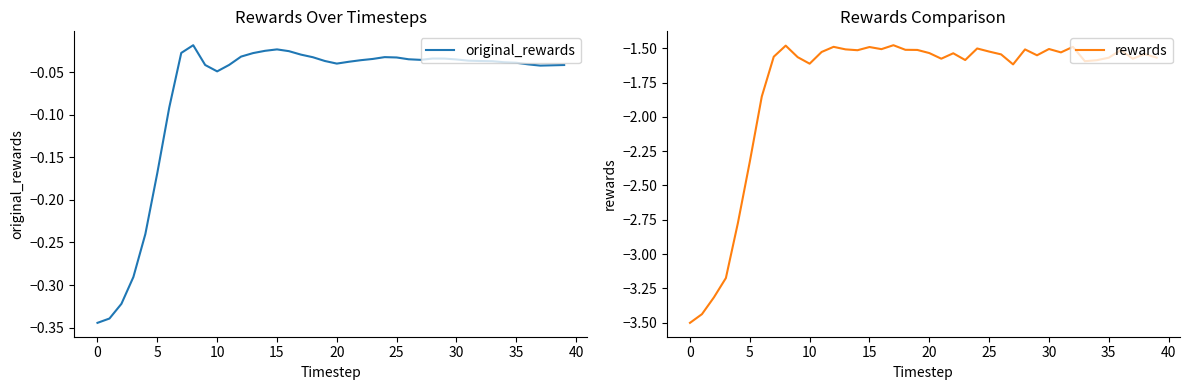

True or false: original_rewards has a value of -0.0 at 31.

True